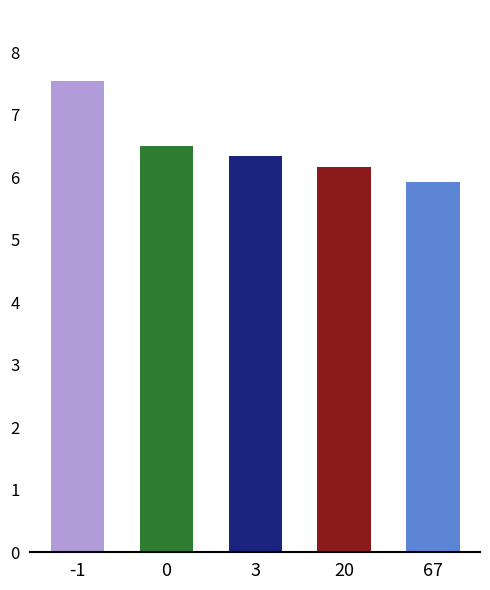

Are the bars grouped side by side (vs. stacked)?

No